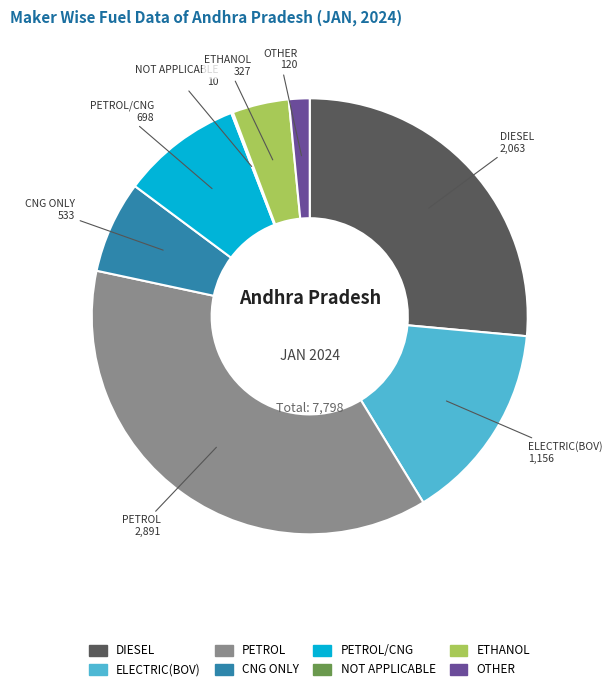

Which slice is the largest?

PETROL